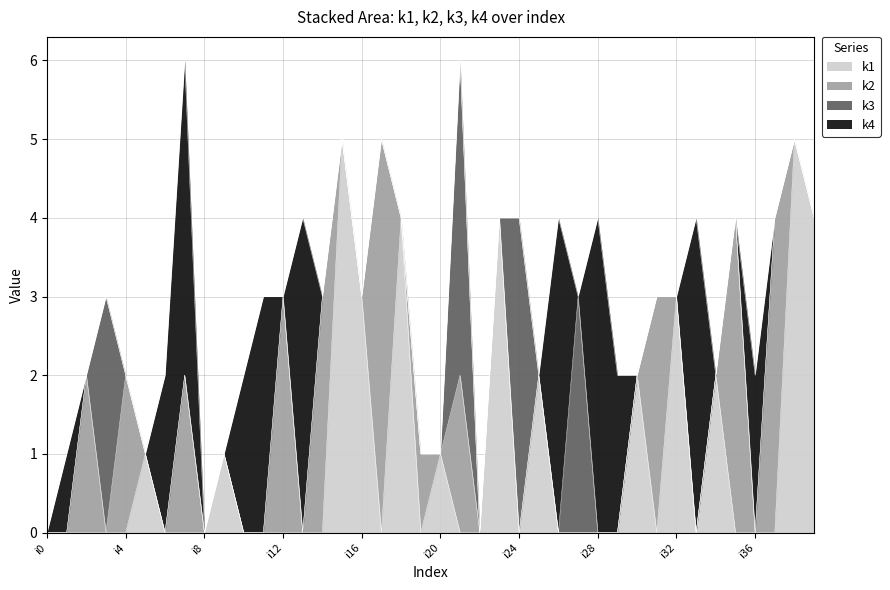

At which label does k4 reach its minimum?

i0